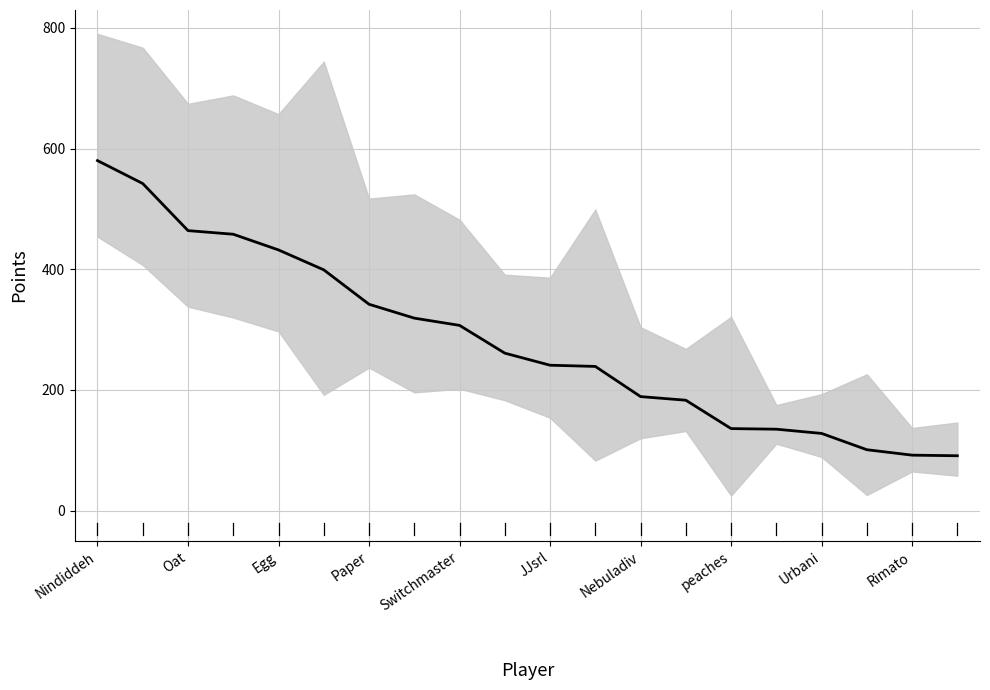

What is the value of the 19th point from the left?

92